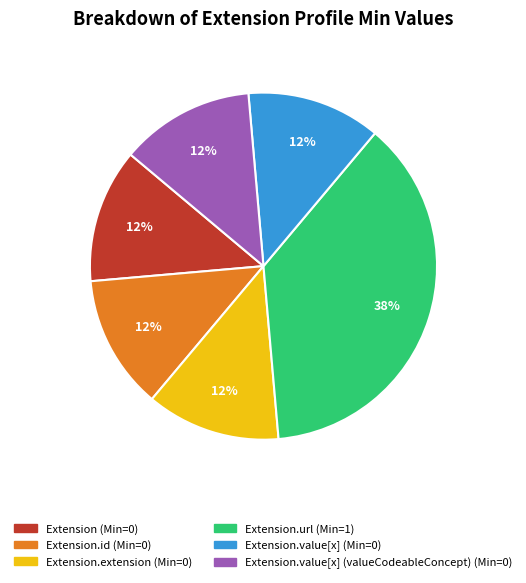

To the nearest percent, what is the average slice percentage?

17%